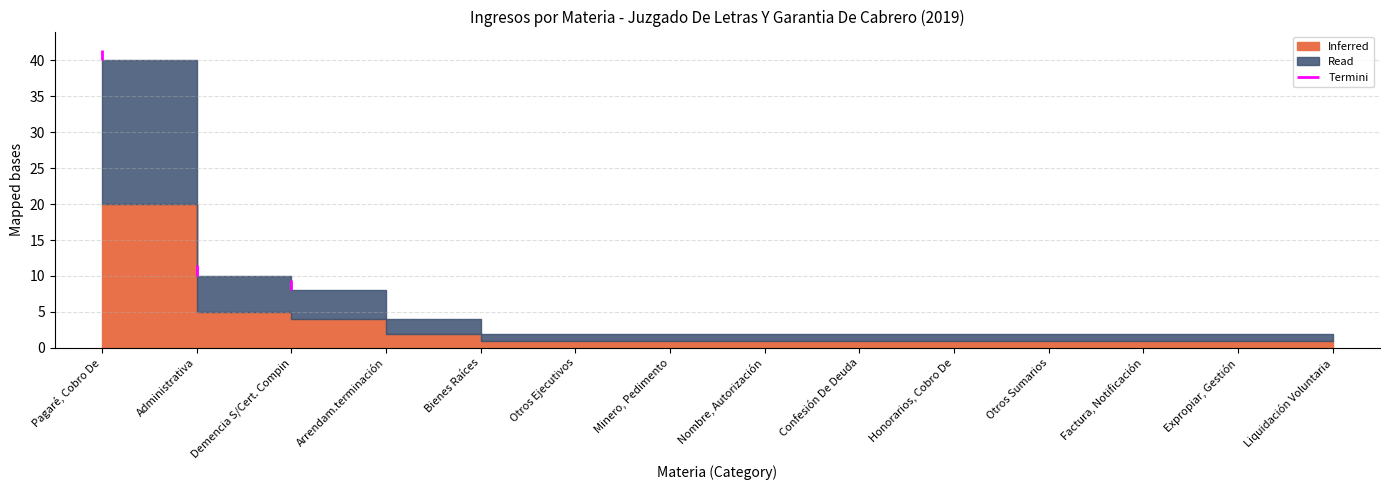

At which label does Inferred reach its peak?

Pagaré, Cobro De